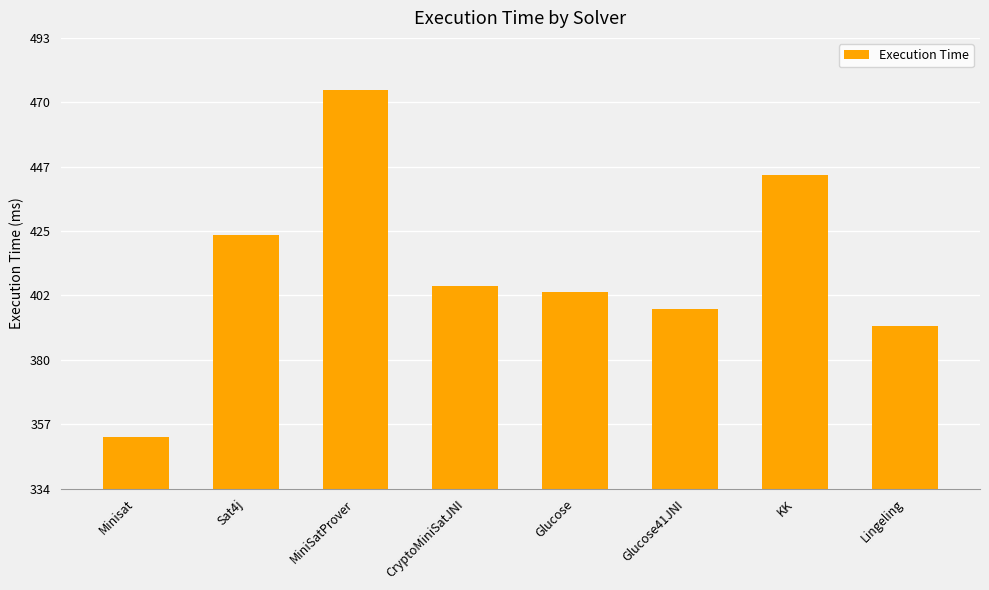

Reading left to right, transcribe all the data shown in this chart.

353	424	475	406	404	398	445	392